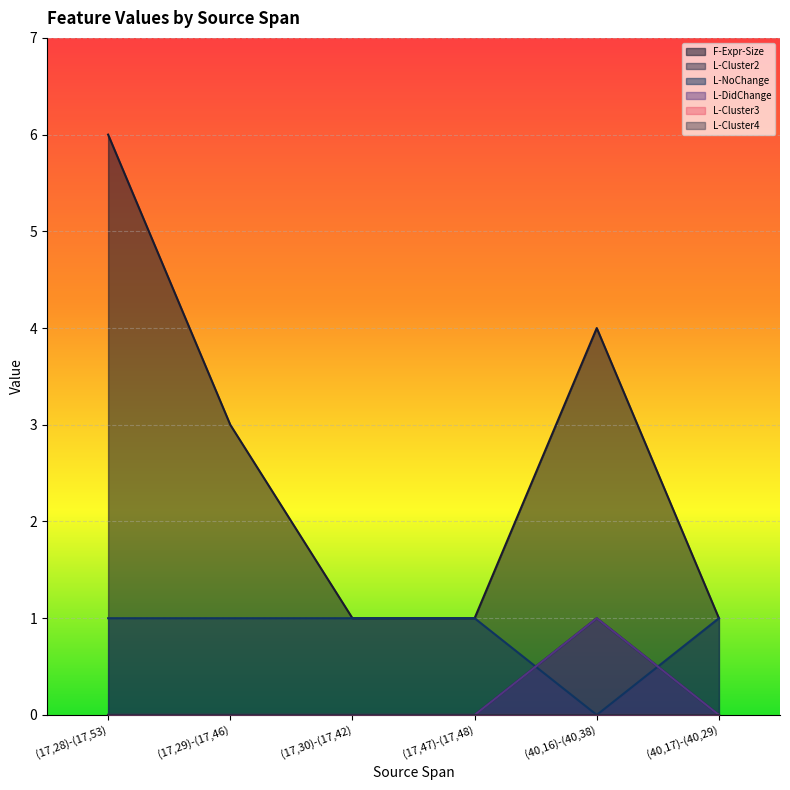

Which category has the lowest value across all series?

(17,28)-(17,53)